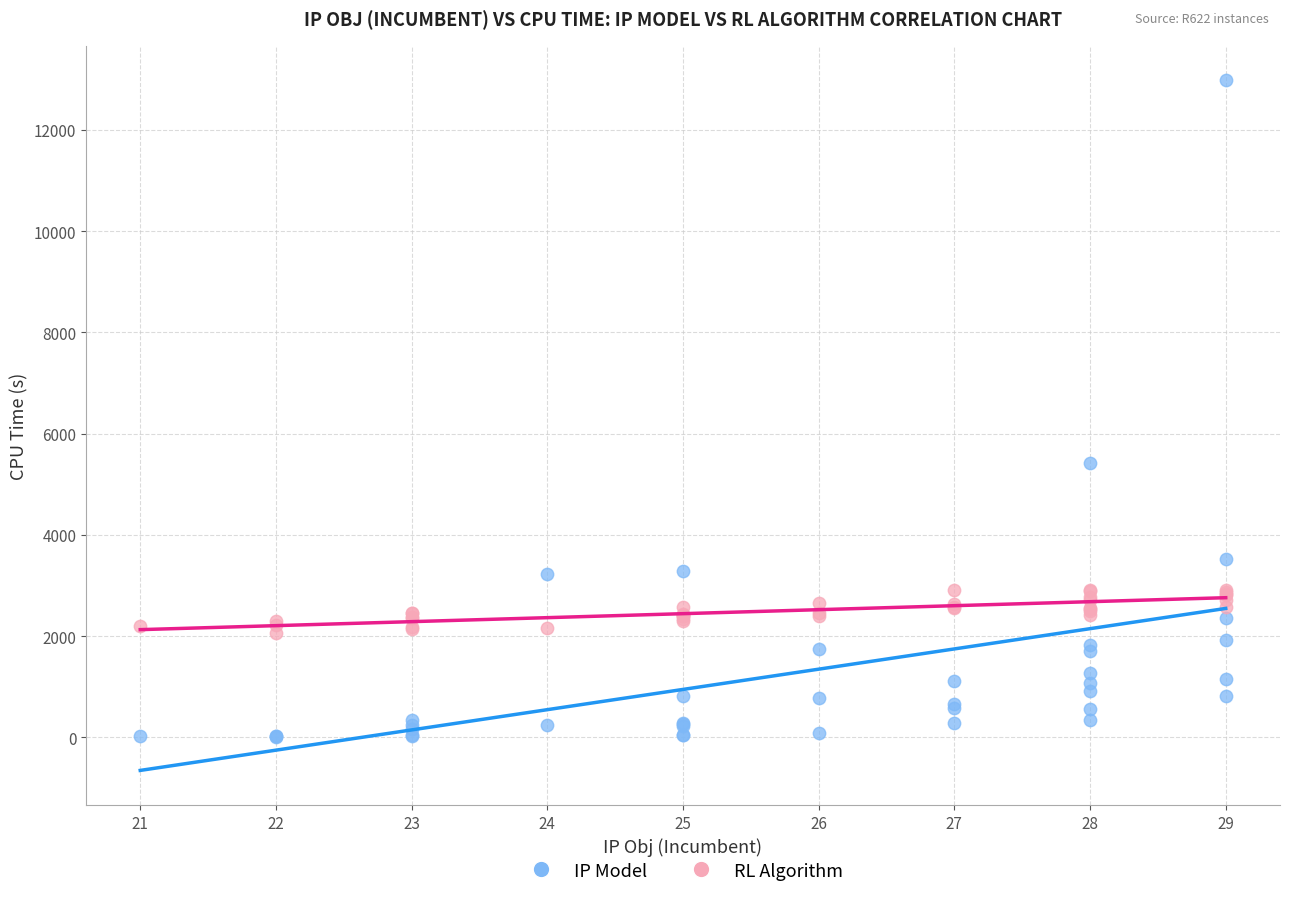

Which series has the largest Y range (max minus min)?

IP Model